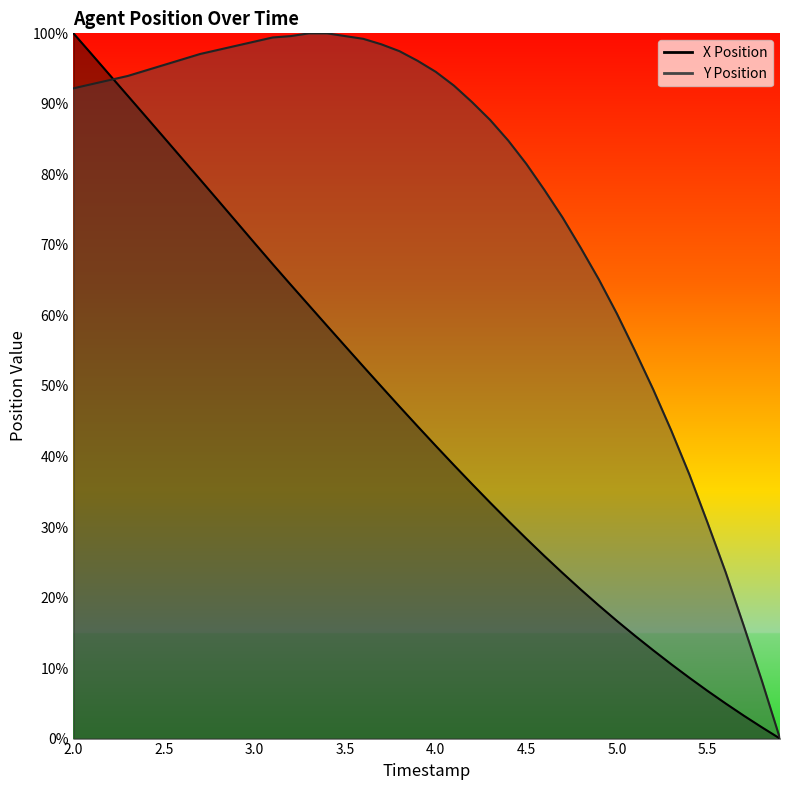

At which label does Y Position first exceed 92?

2.0